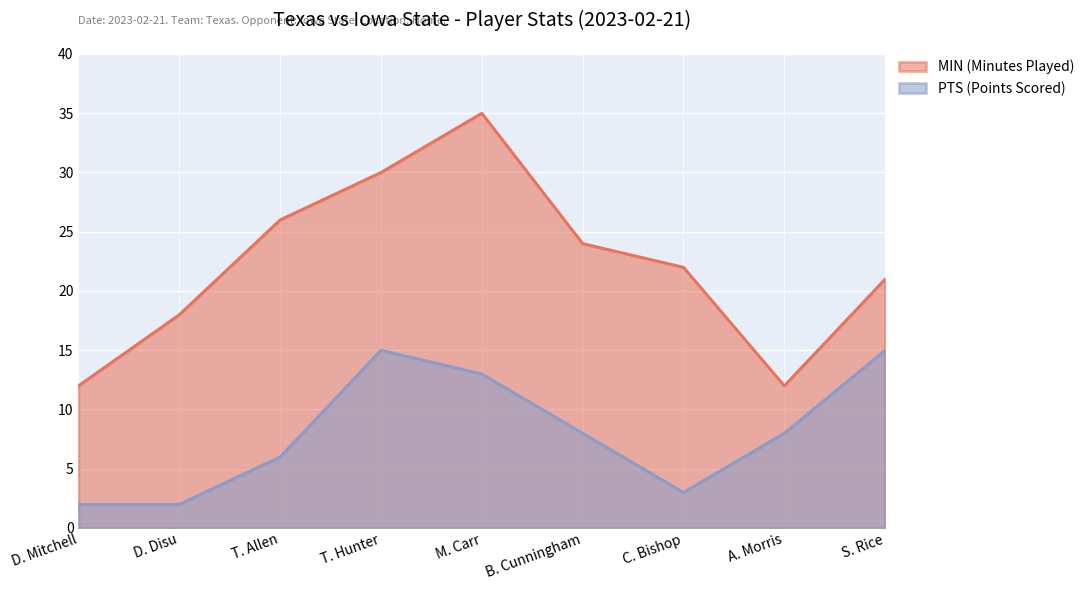

Which series has the widest spread of values?

MIN (Minutes Played)